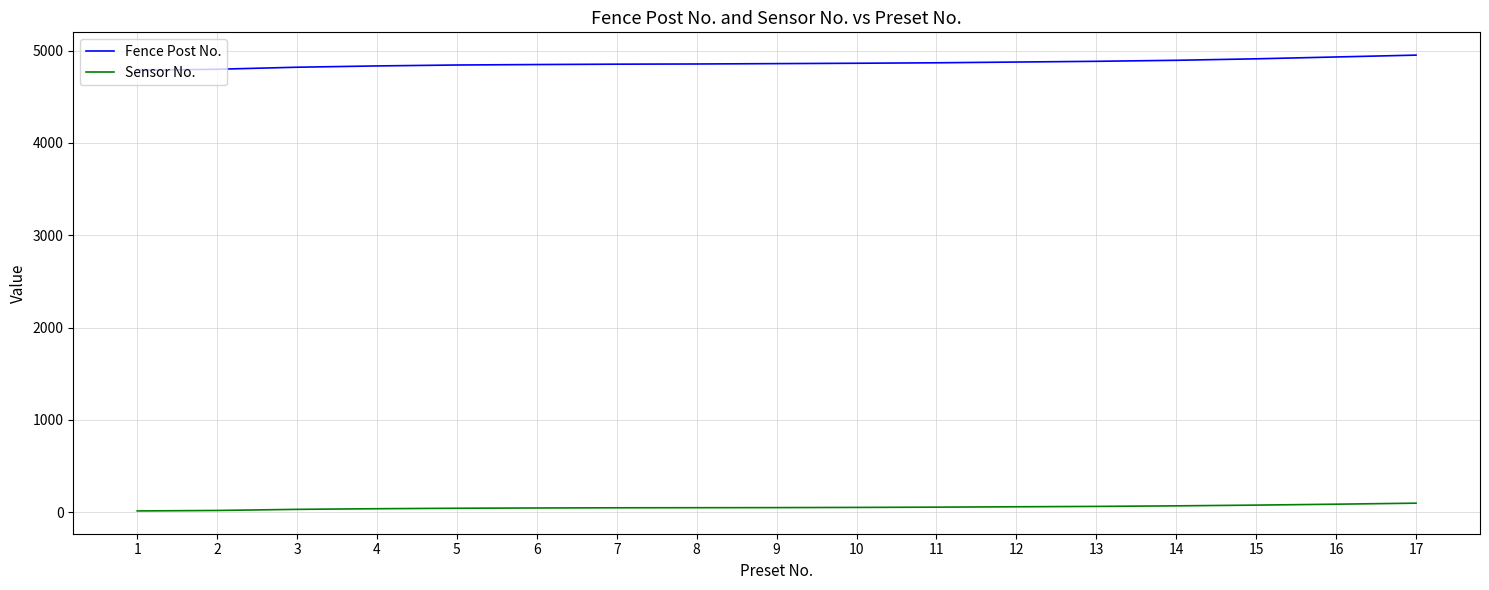

Is it true that Fence Post No. equals 3145 at 11?

False